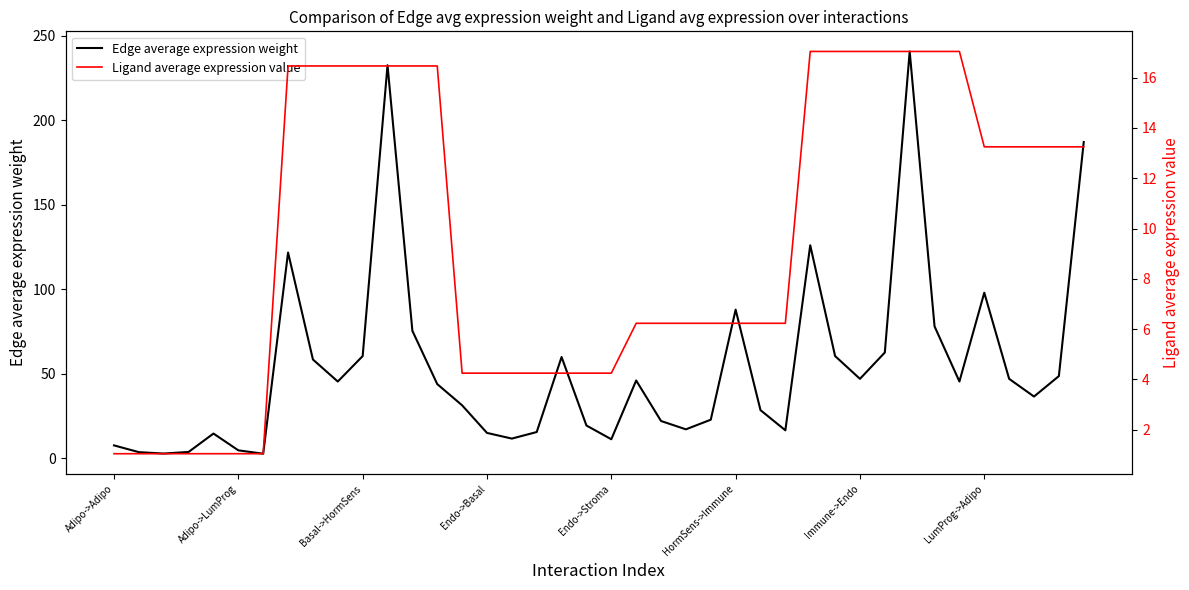

How many lines are shown in the chart?

2